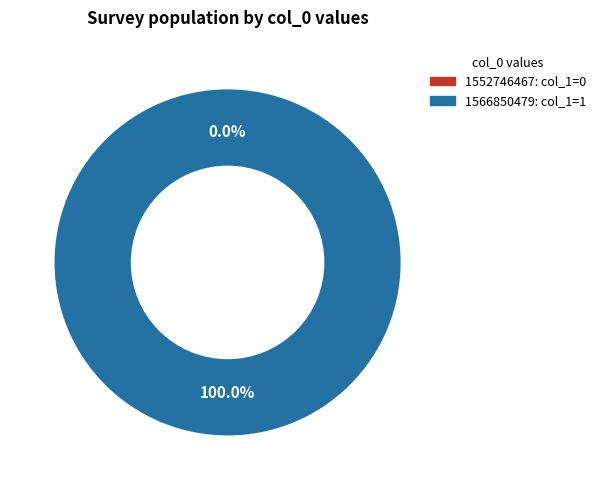

Rank the categories by value from lowest to highest.

1552746467, 1566850479